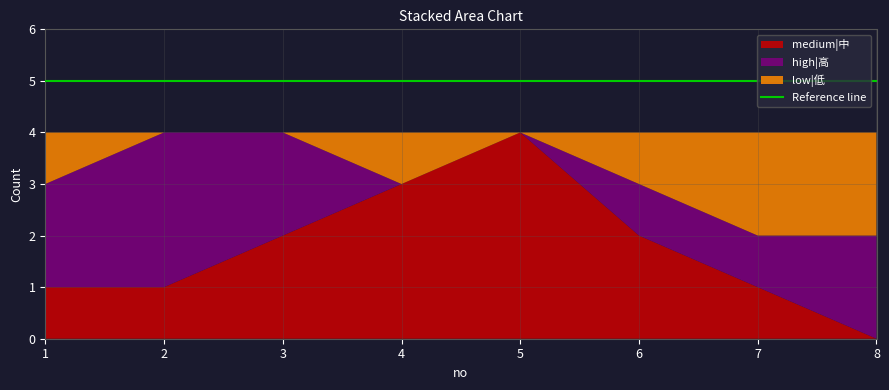

Reading left to right, transcribe all the data shown in this chart.

medium|中: 1=1	2=1	3=2	4=3	5=4	6=2	7=1	8=0
high|高: 1=2	2=3	3=2	4=0	5=0	6=1	7=1	8=2
low|低: 1=1	2=0	3=0	4=1	5=0	6=1	7=2	8=2